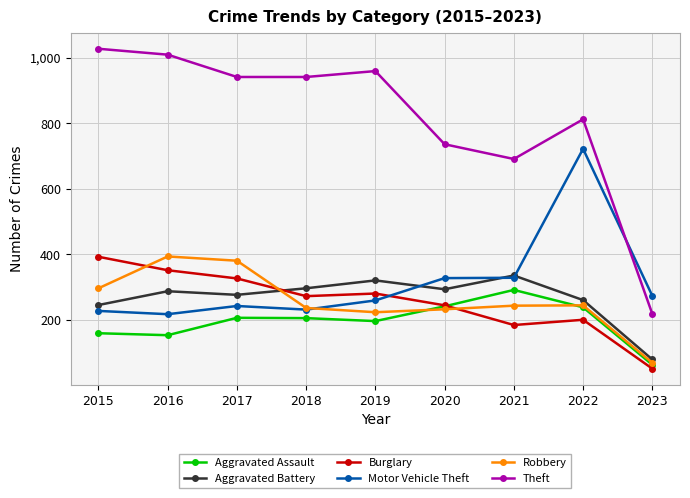

Where is Theft nearest to the value 623?

2021